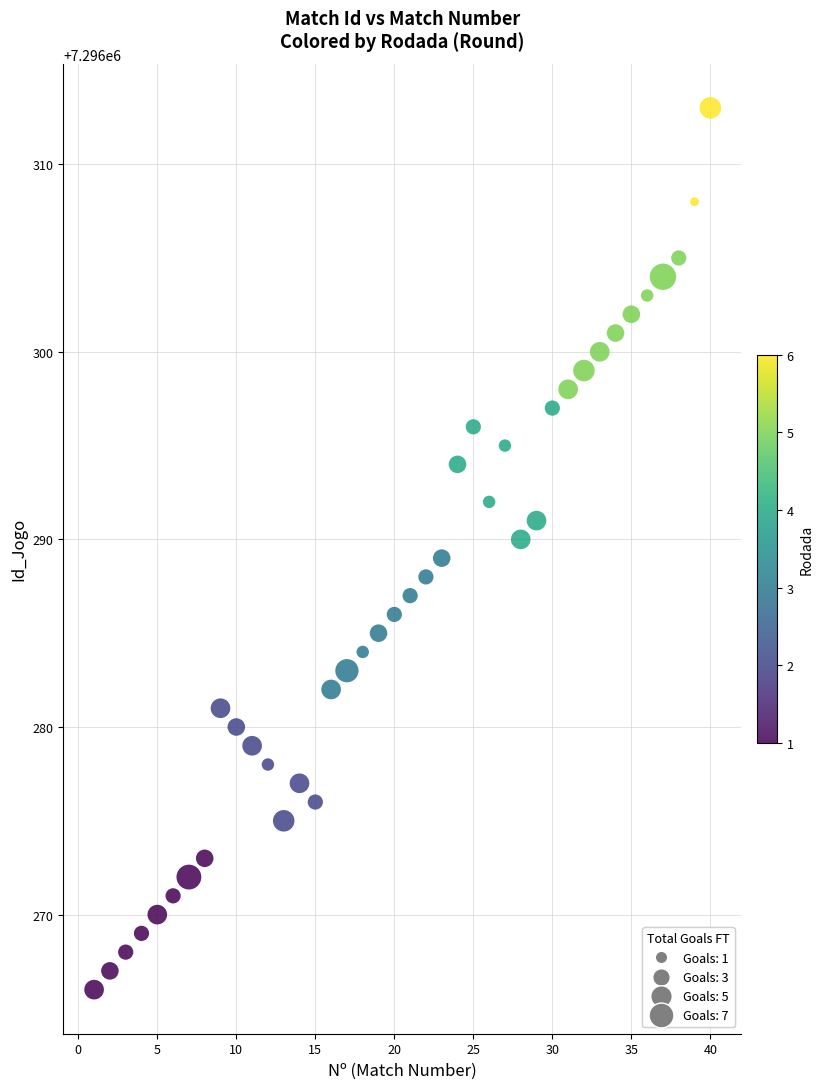

What is the range of Y values (max minus min)?

47